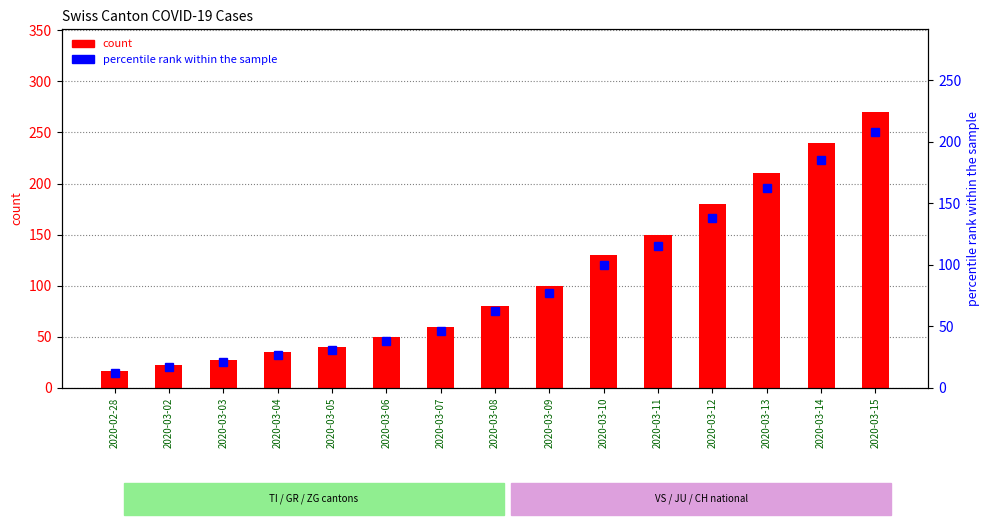

At which category does the chart reach its peak across all series?

2020-03-15